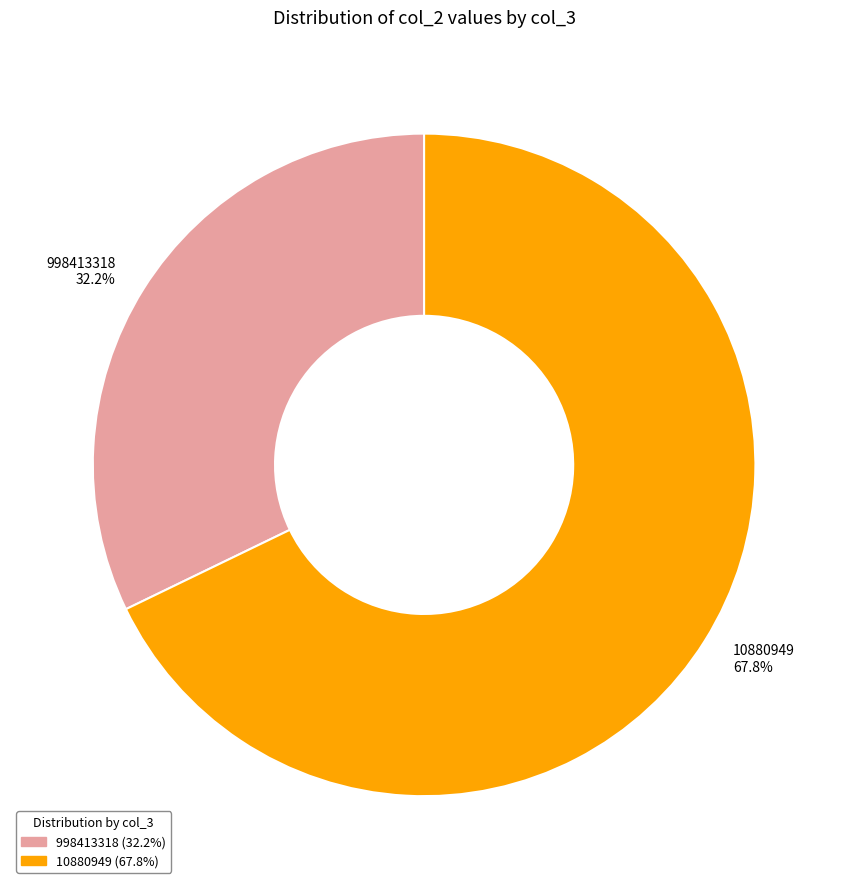

Approximately how many times larger is the value at 998413318 compared to 10880949?

0.5